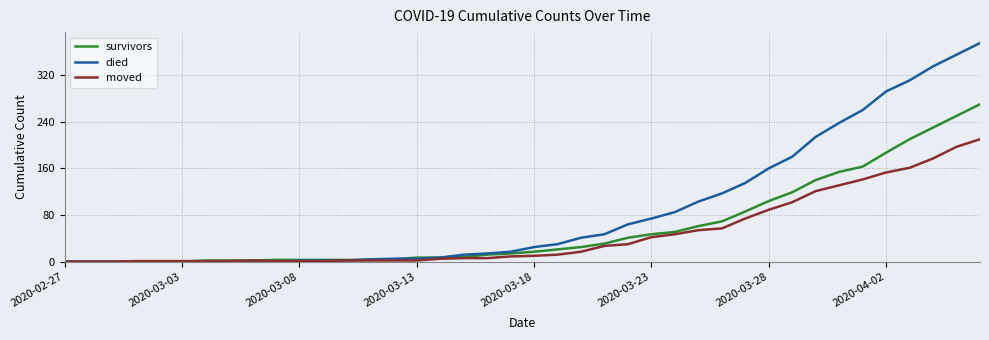

How many series are shown in this chart?

3